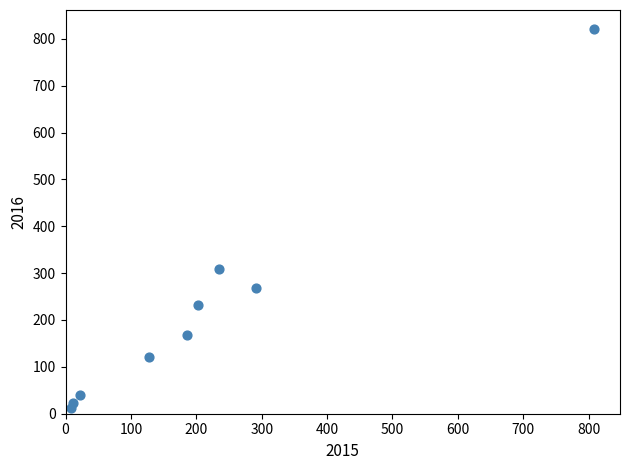

What Y value in the scatter plot is closest to 417?

309